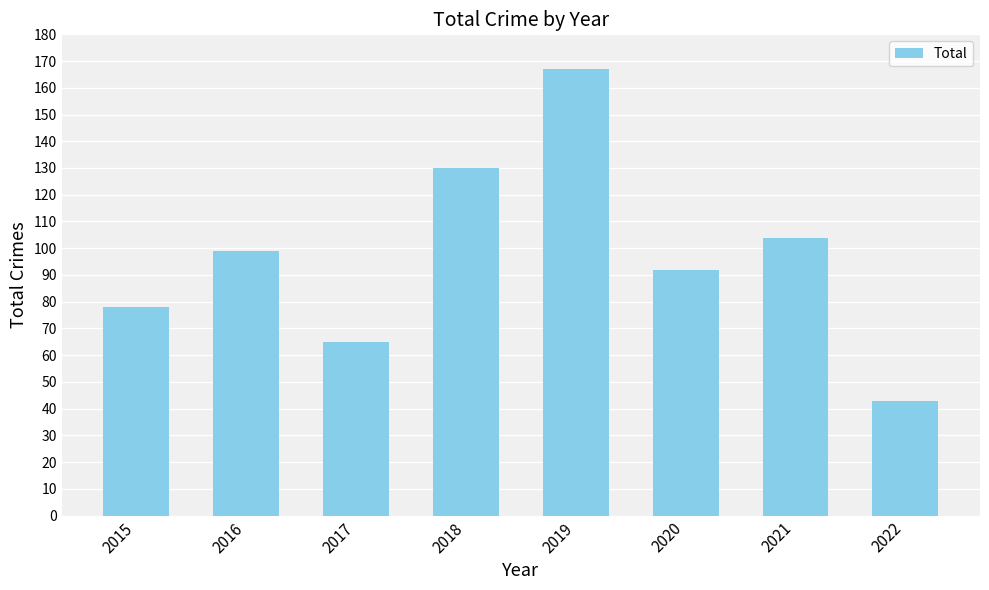

What is the value of the 5th bar from the left?

167